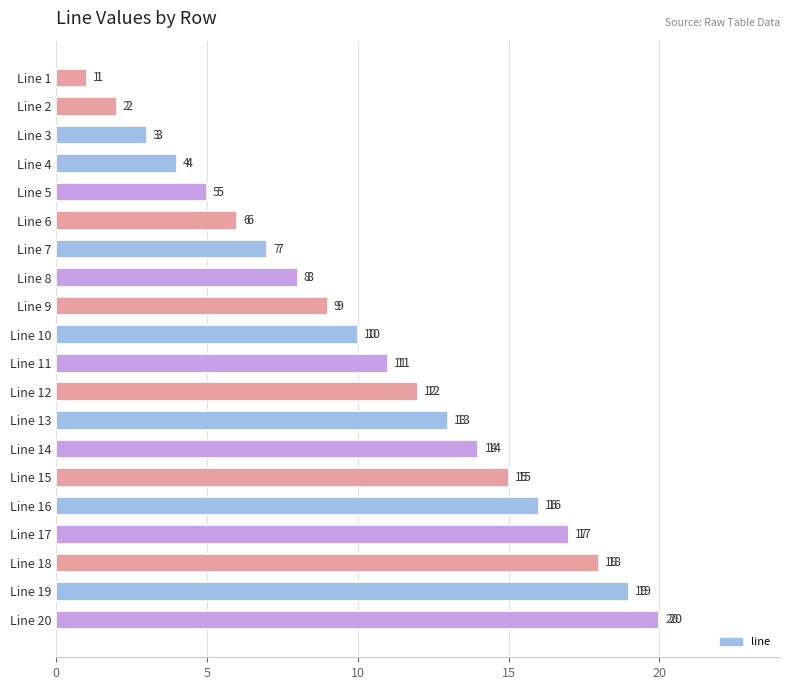

True or false: the data shows 8 at Line 8.

True